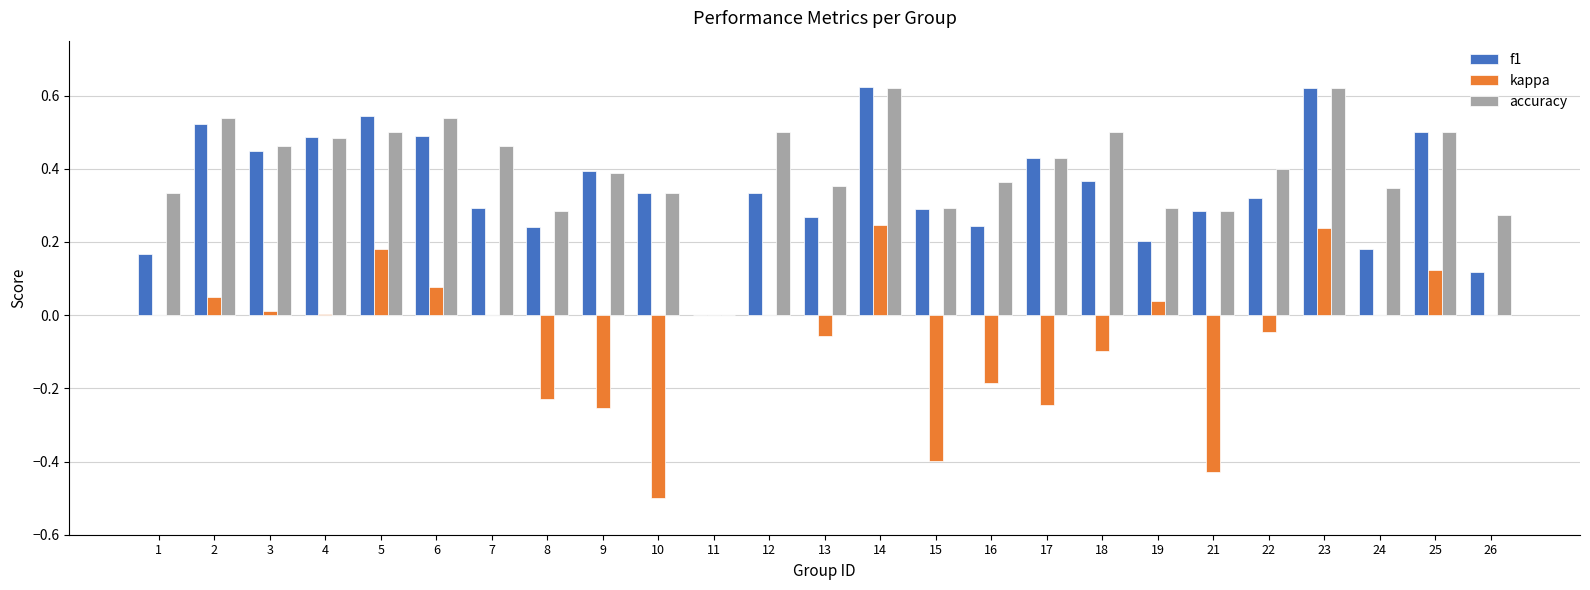

How many groups of bars are there?

25